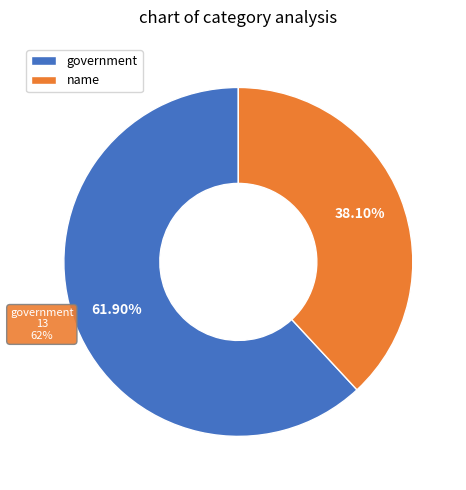

What percentage is the name slice, to the nearest percent?

38%